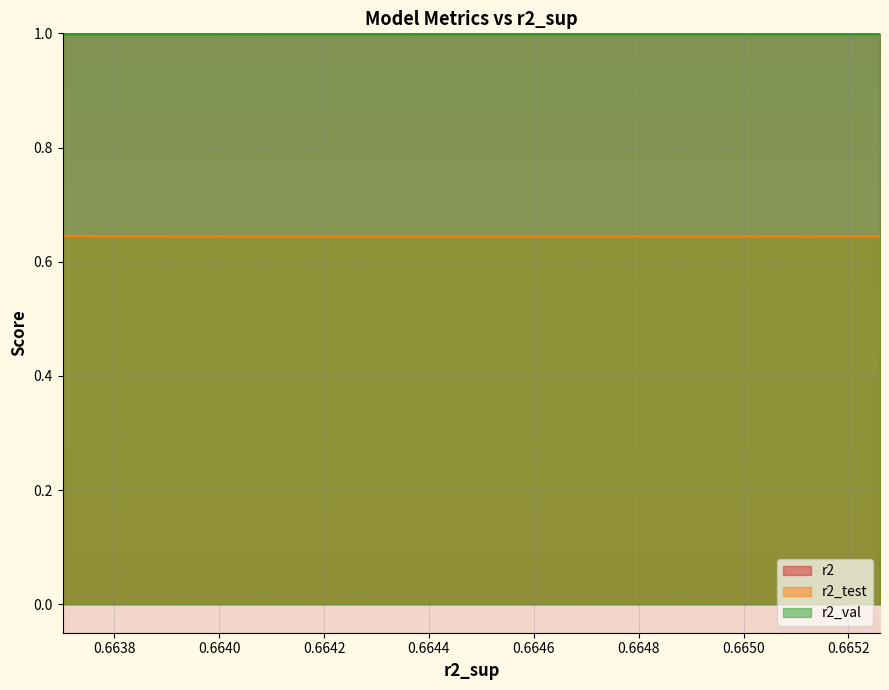

What is the greatest value displayed?

1.0